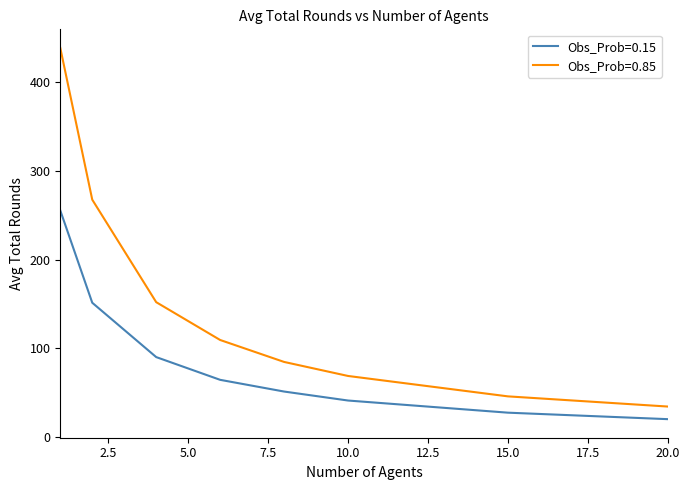

What is the greatest value displayed?

438.8